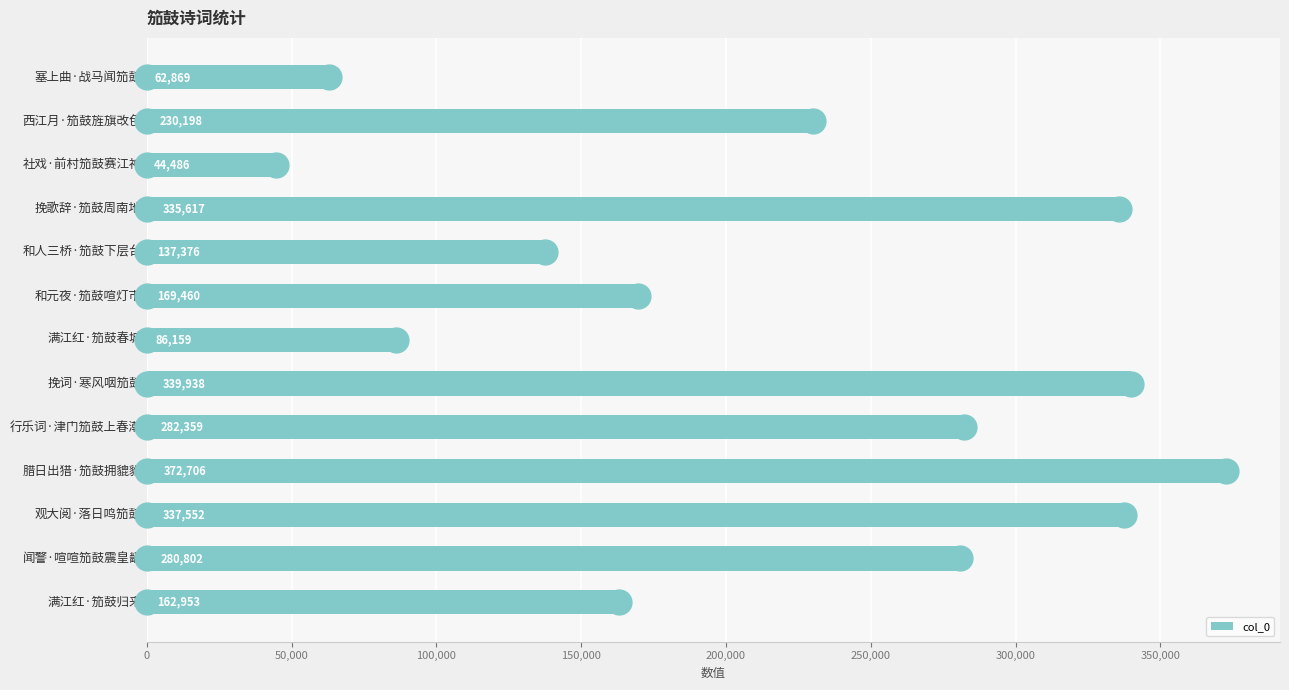

At which label does col_0 reach its peak?

腊日出猎·笳鼓拥貔貅